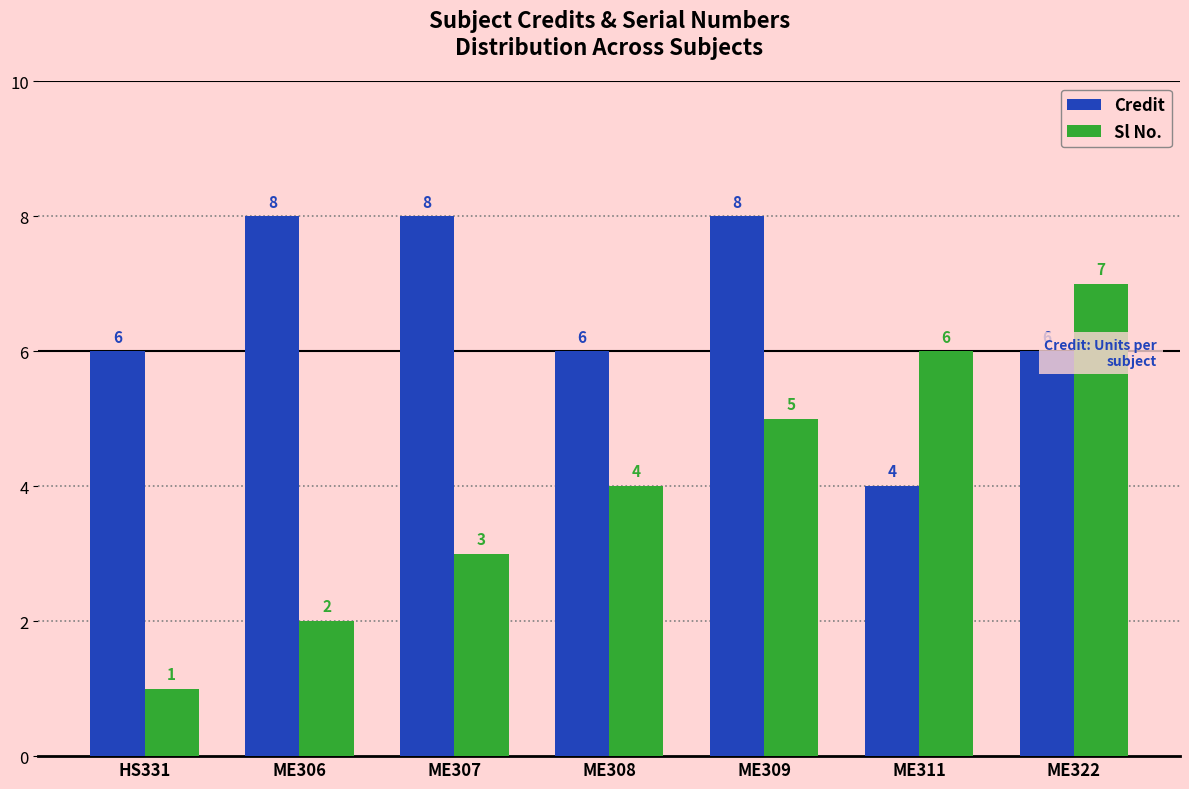

What are all the series names shown in the legend?

Credit, Sl No.